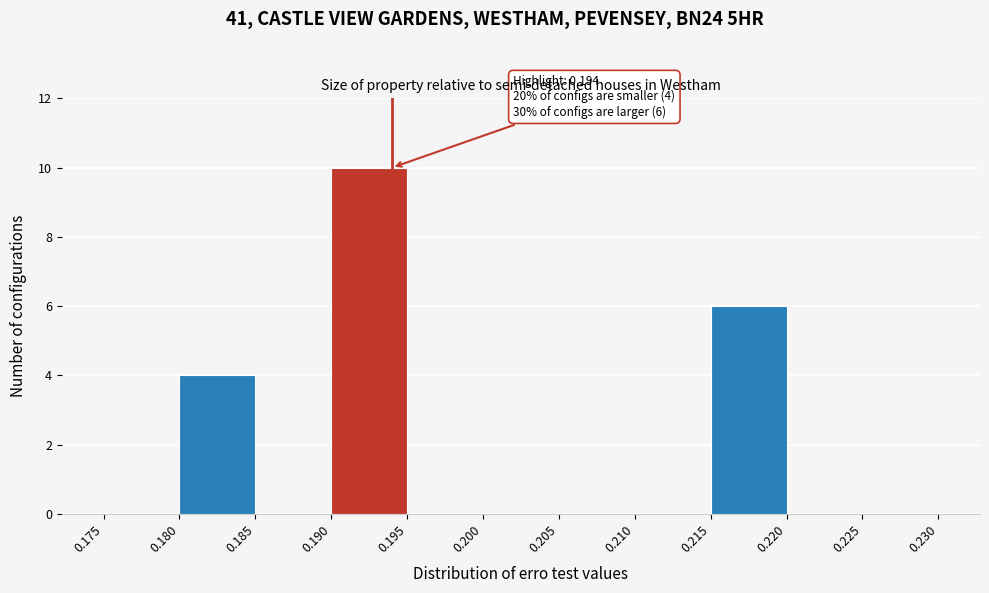

Over which range of the x-axis is the bar tallest?

0.190 to 0.195